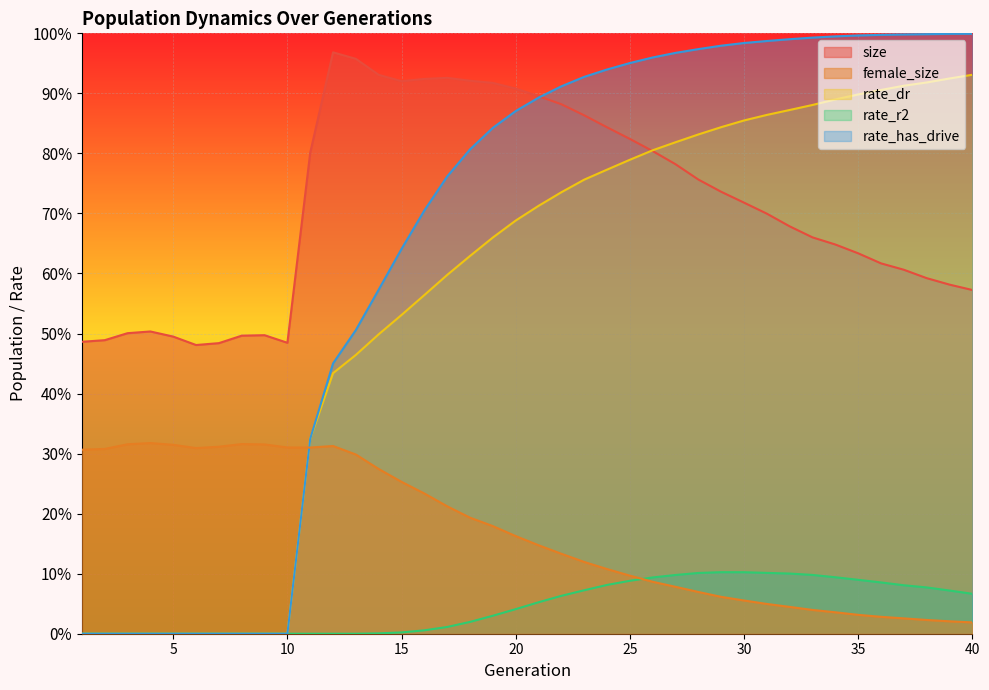

Between 37 and 7, which is larger?

37